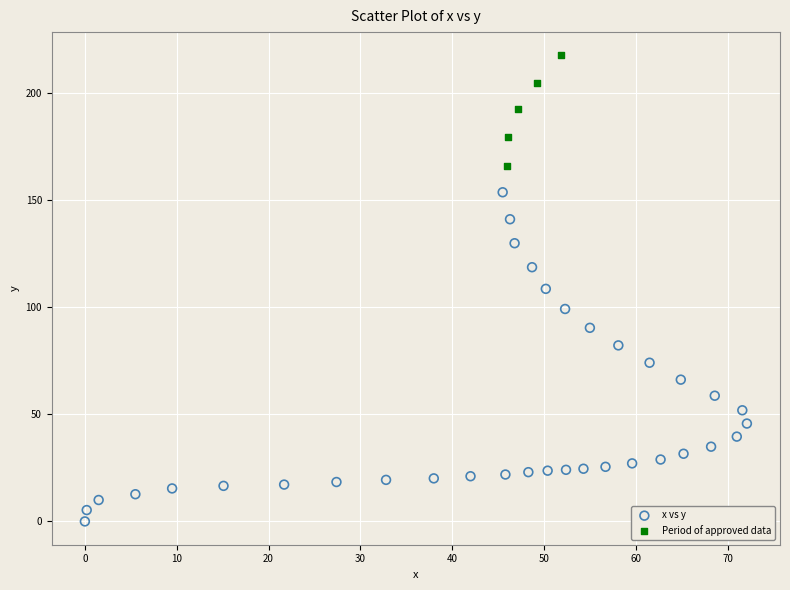

Which series reaches the maximum Y coordinate?

Period of approved data